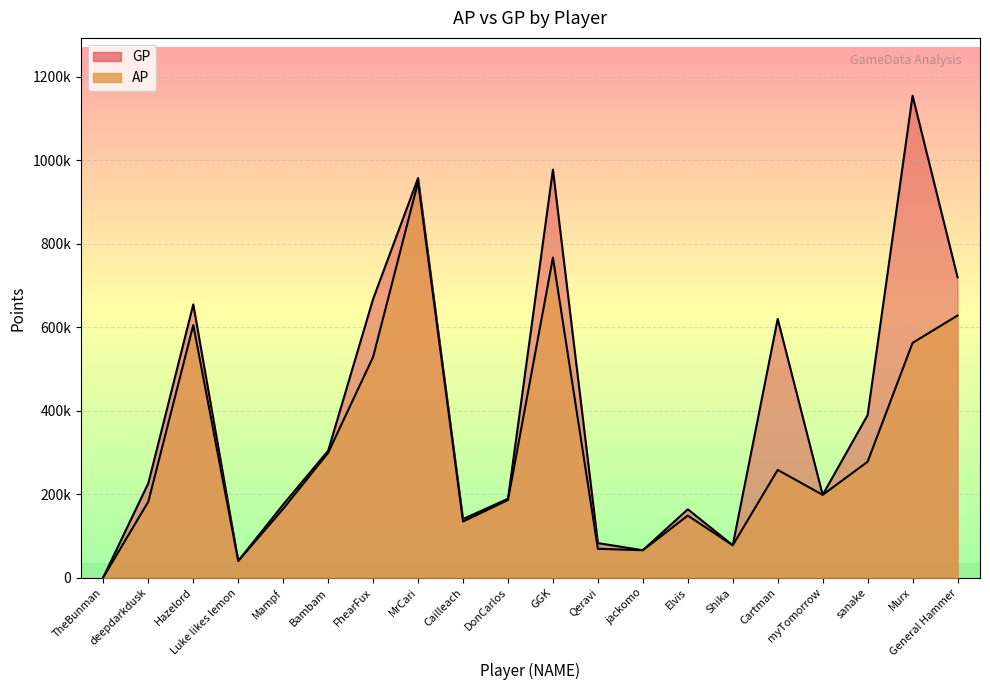

In AP, how many points are lower than both neighbors (excluding endpoints)?

5